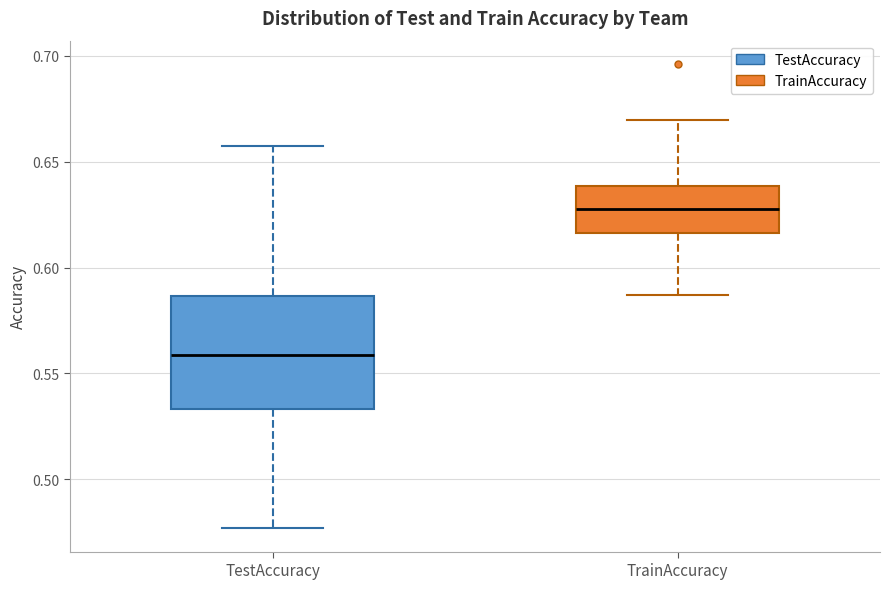

Which box has the lowest median line?

TestAccuracy